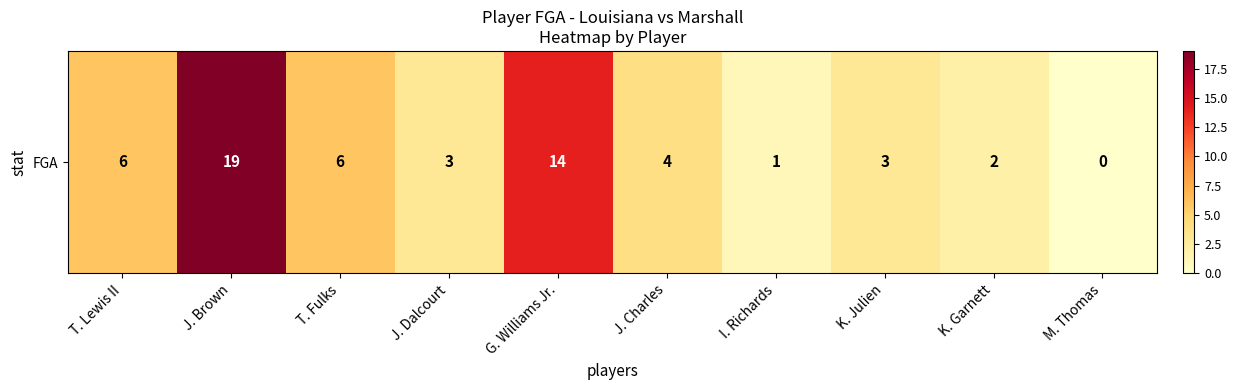

What is the sum of the values at J. Dalcourt and T. Lewis II?

9